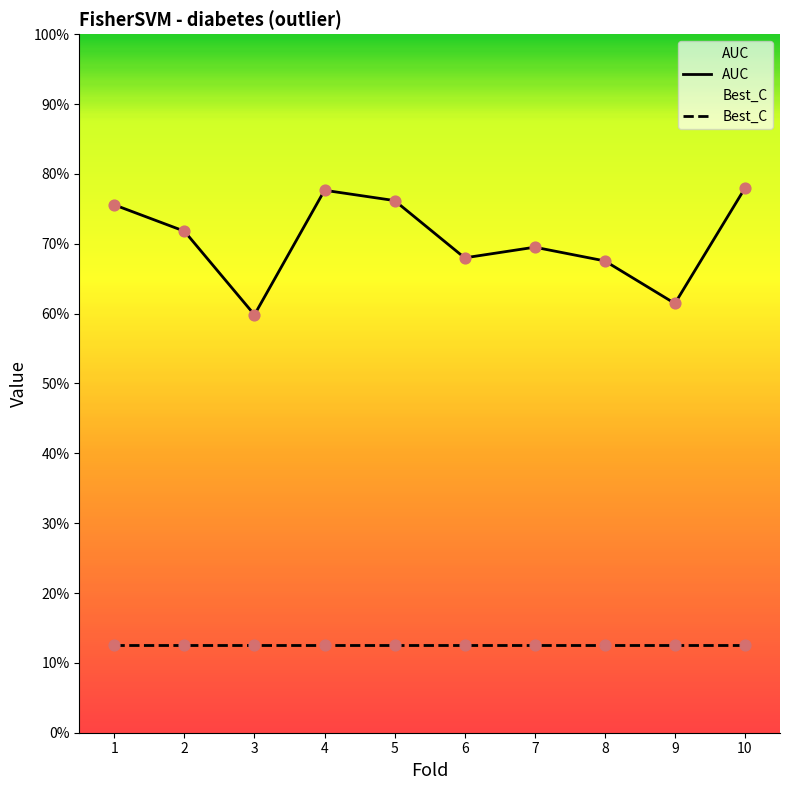

At how many categories does at least one series exceed 0?

10